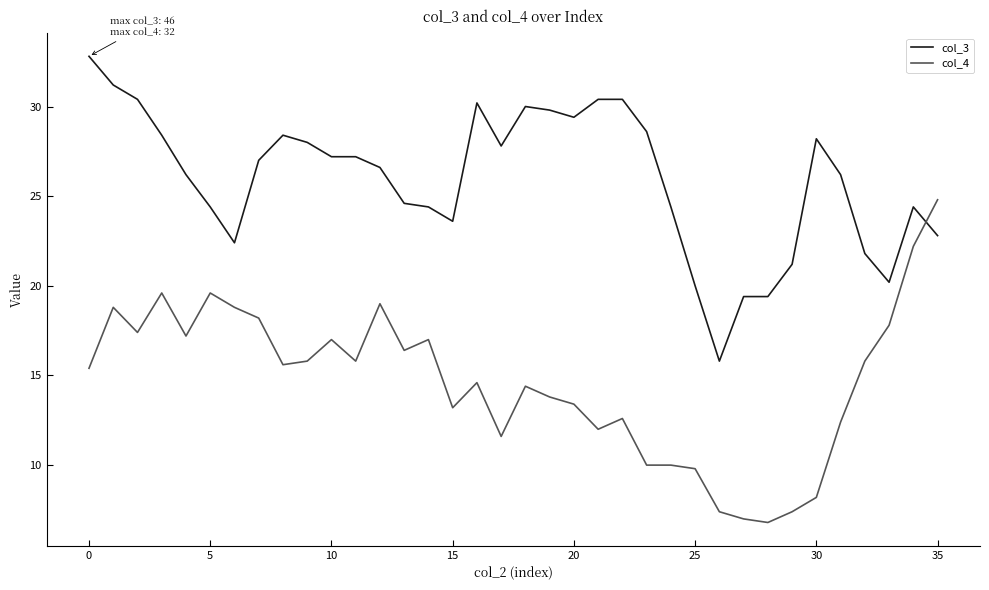

What is the difference between the maximum and minimum values in the col_4 series?

18.0